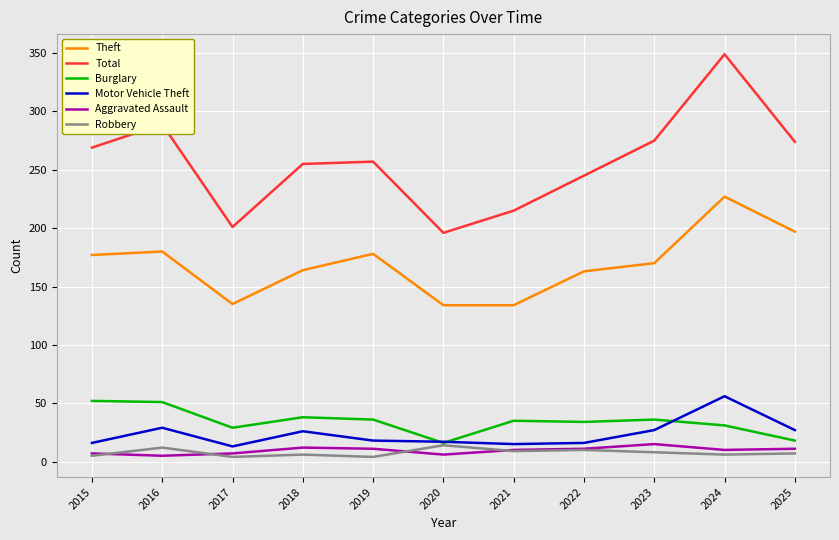

What is the lowest value of the Motor Vehicle Theft series?

13